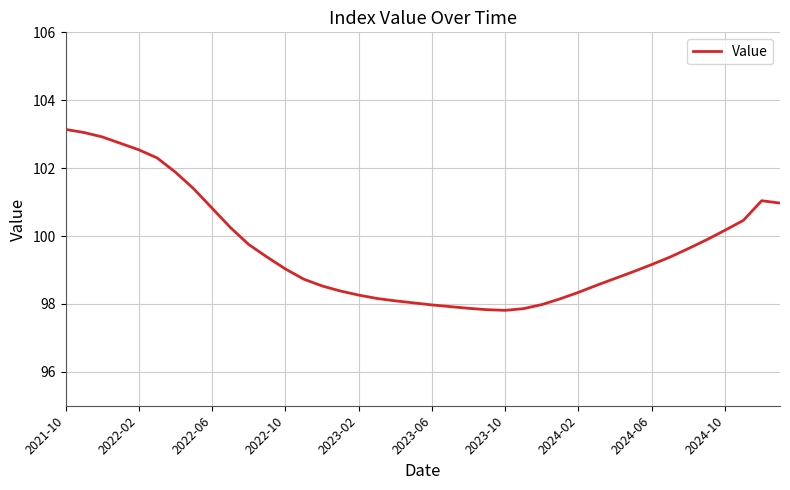

What is the difference between the maximum and minimum values?

5.3